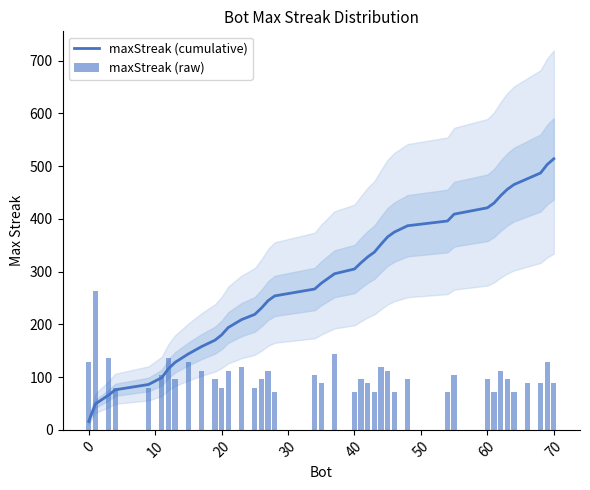

Is it true that maxStreak (cumulative) equals 16 at 0?

True